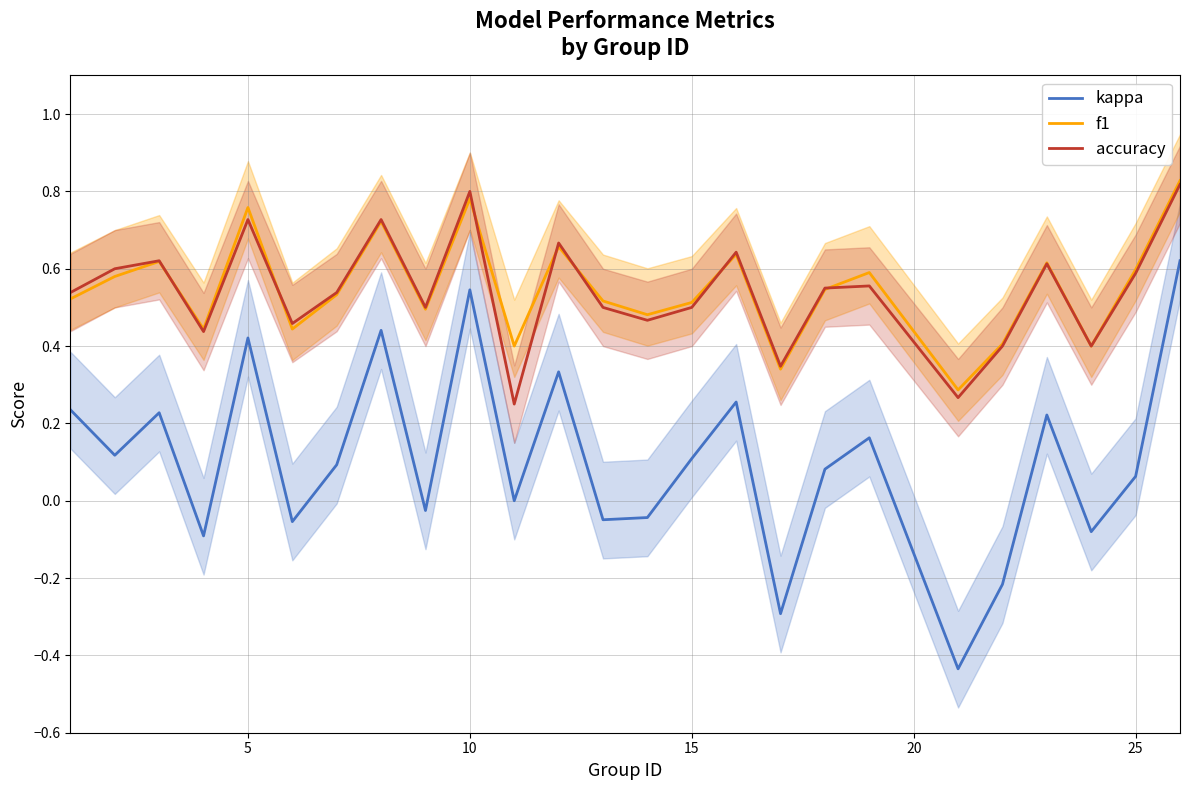

Does the chart display data point markers on the line(s)?

No